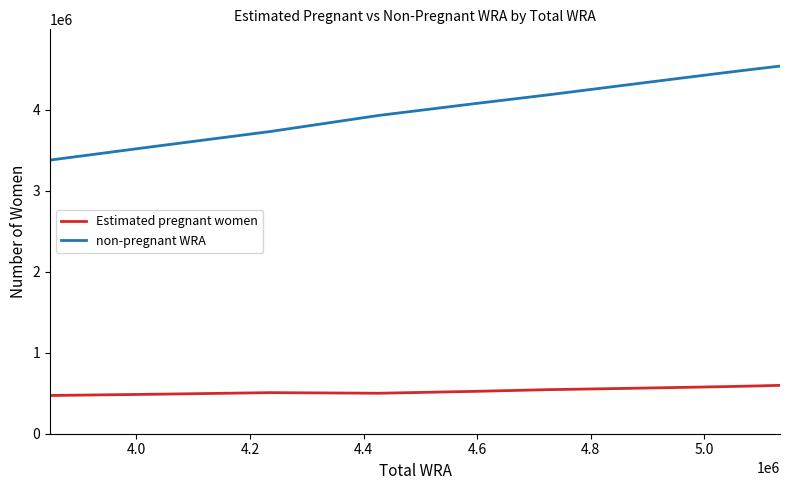

True or false: non-pregnant WRA and Estimated pregnant women cross at least once.

False